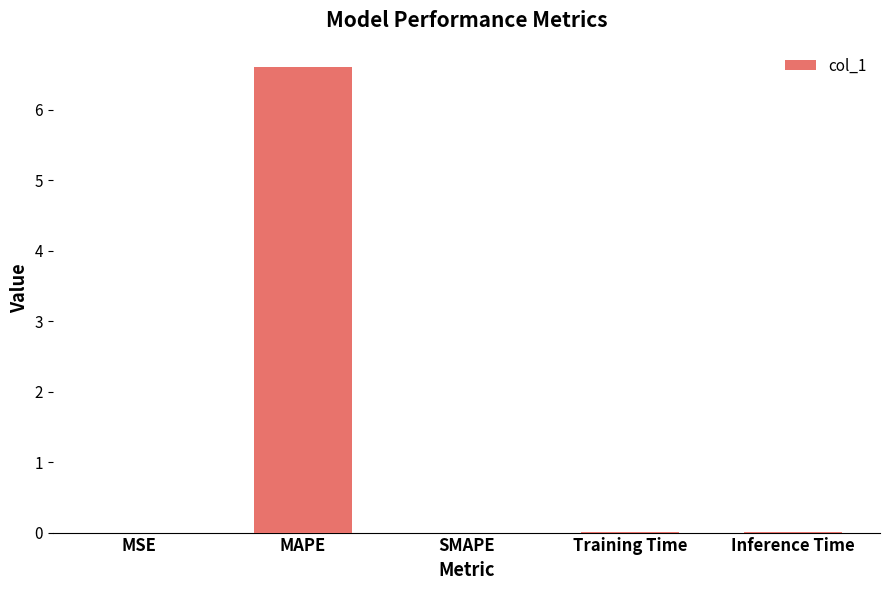

Which label corresponds to the largest value in the chart?

MAPE